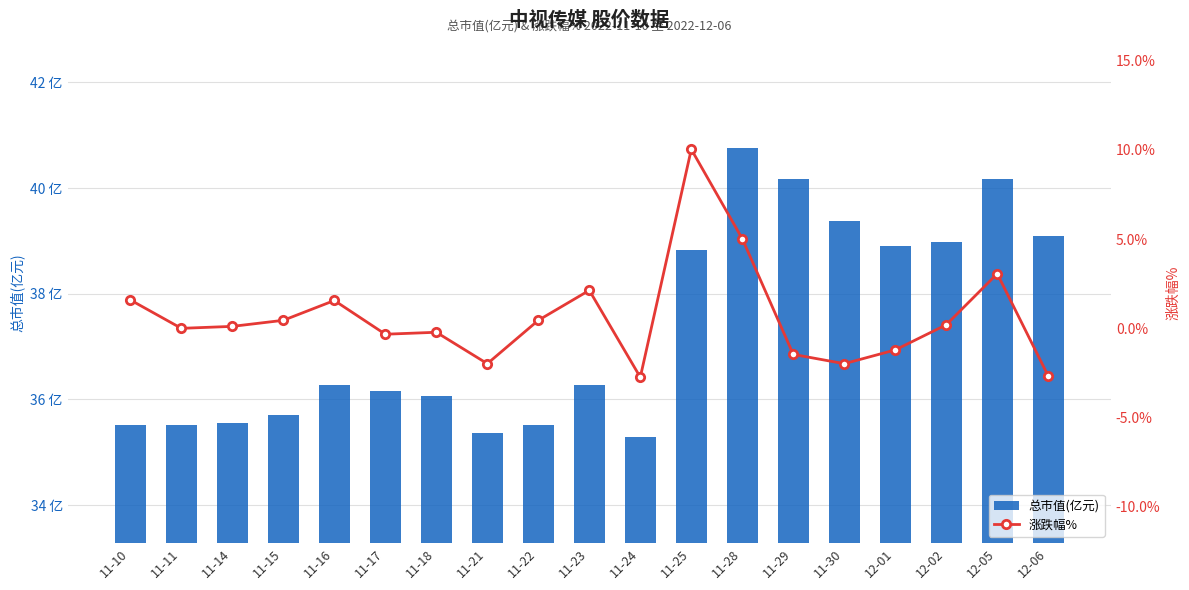

At which label is 总市值(亿元) closest to 38?

11-25